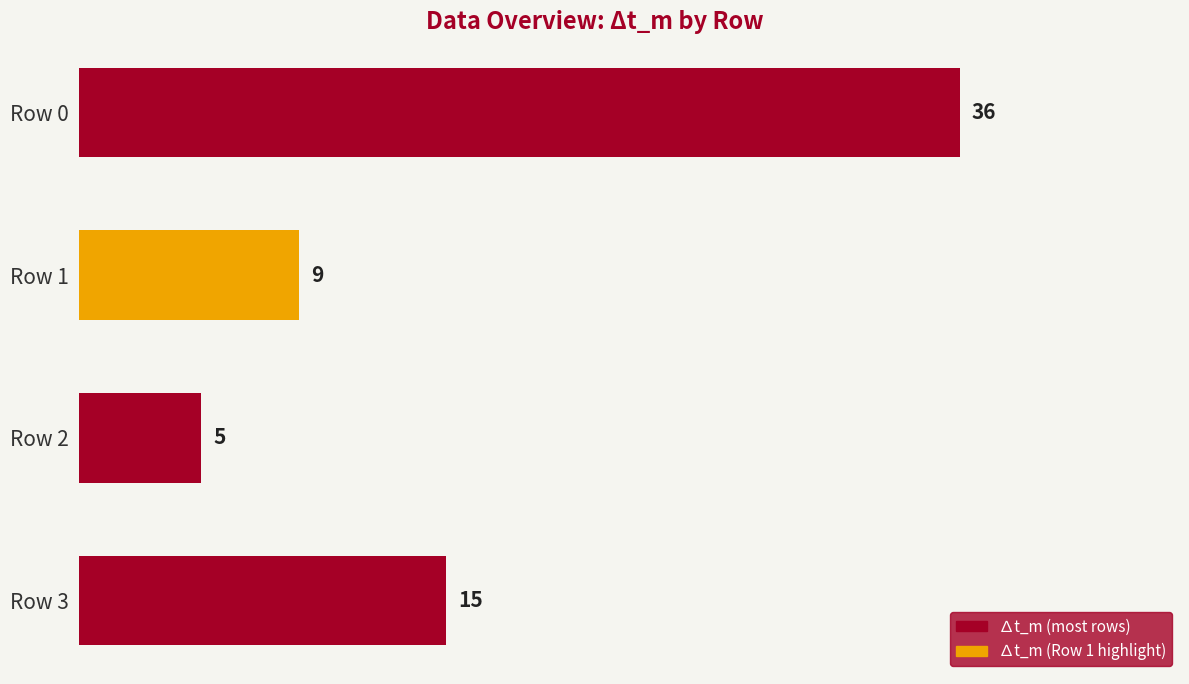

The chart shows a value of 12 at Row 1. True or false?

False